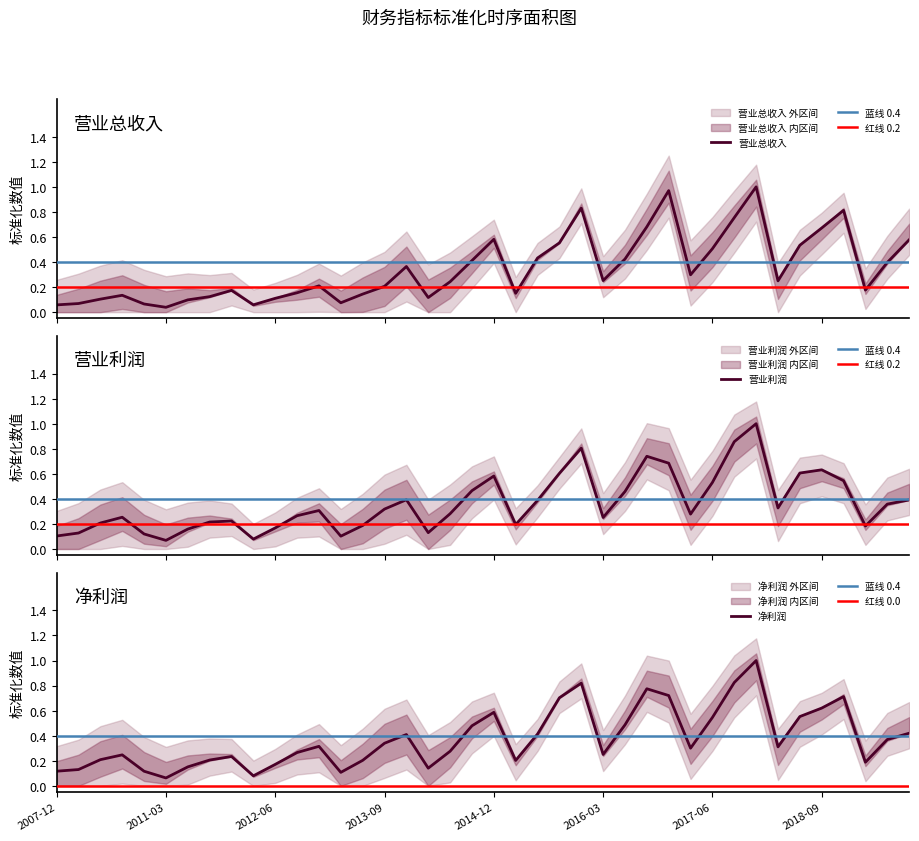

Which has a higher value, 2007-12 or 2013-09?

2013-09